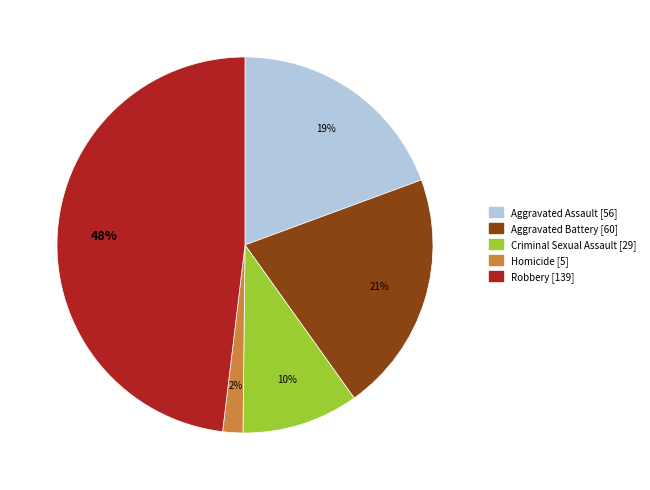

To the nearest percent, what percentage of the pie is Aggravated Battery?

21%